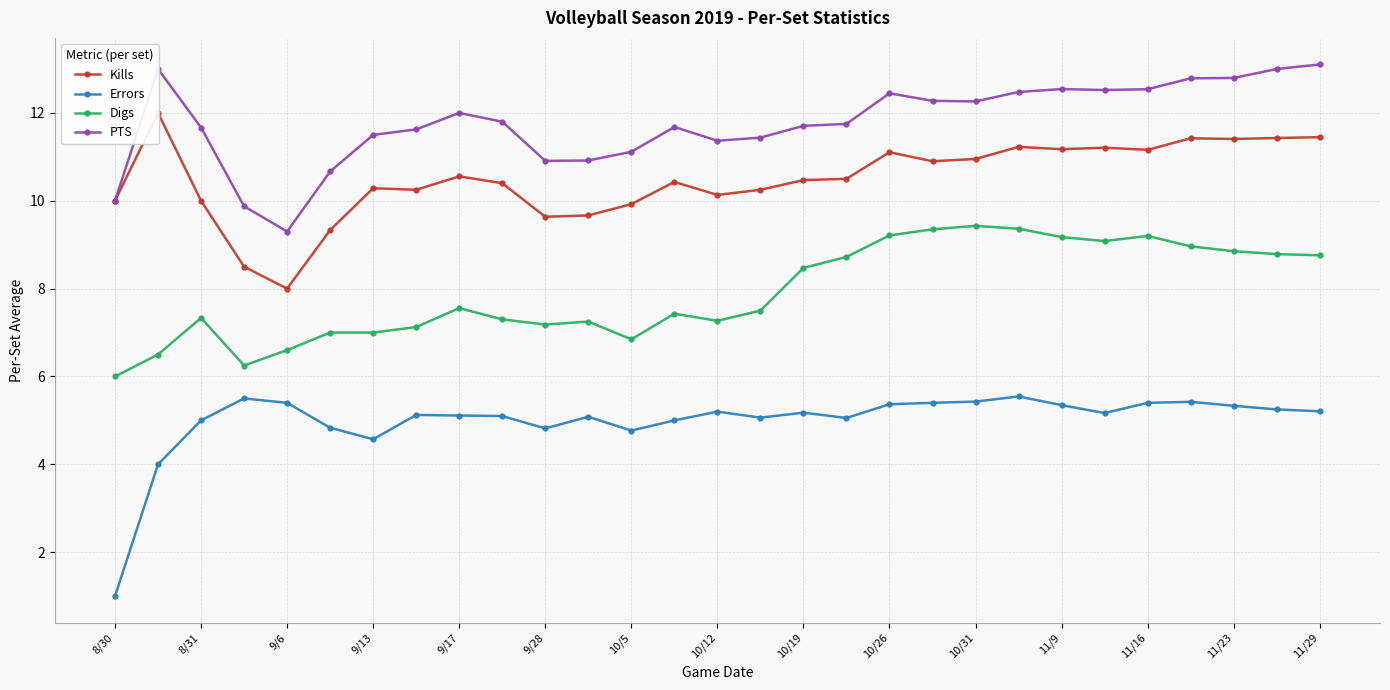

True or false: Digs and Errors intersect in this chart.

False